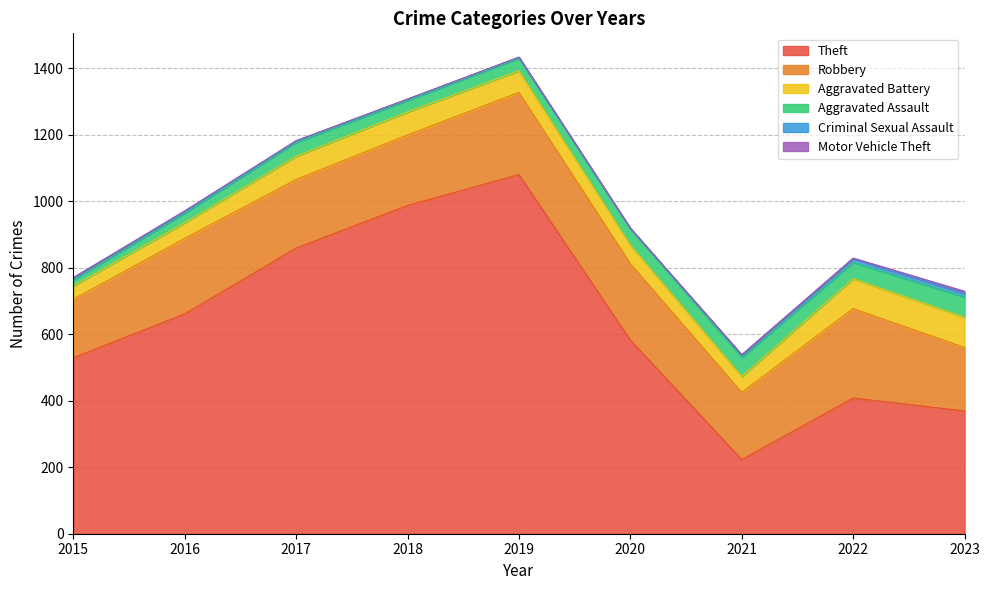

Which category has the lowest value in the Criminal Sexual Assault series?

2020